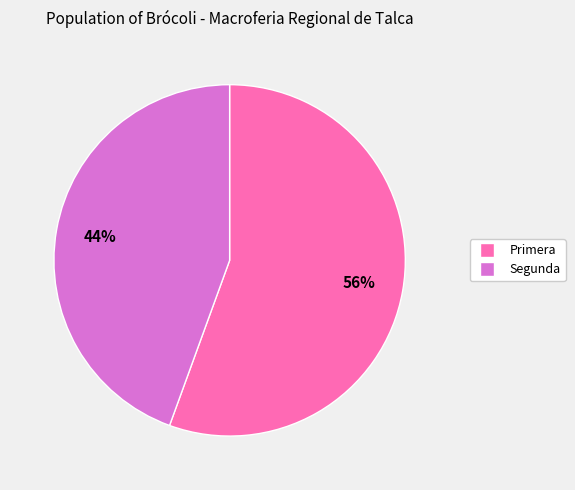

Approximately how many times larger is the value at Segunda compared to Primera?

0.8